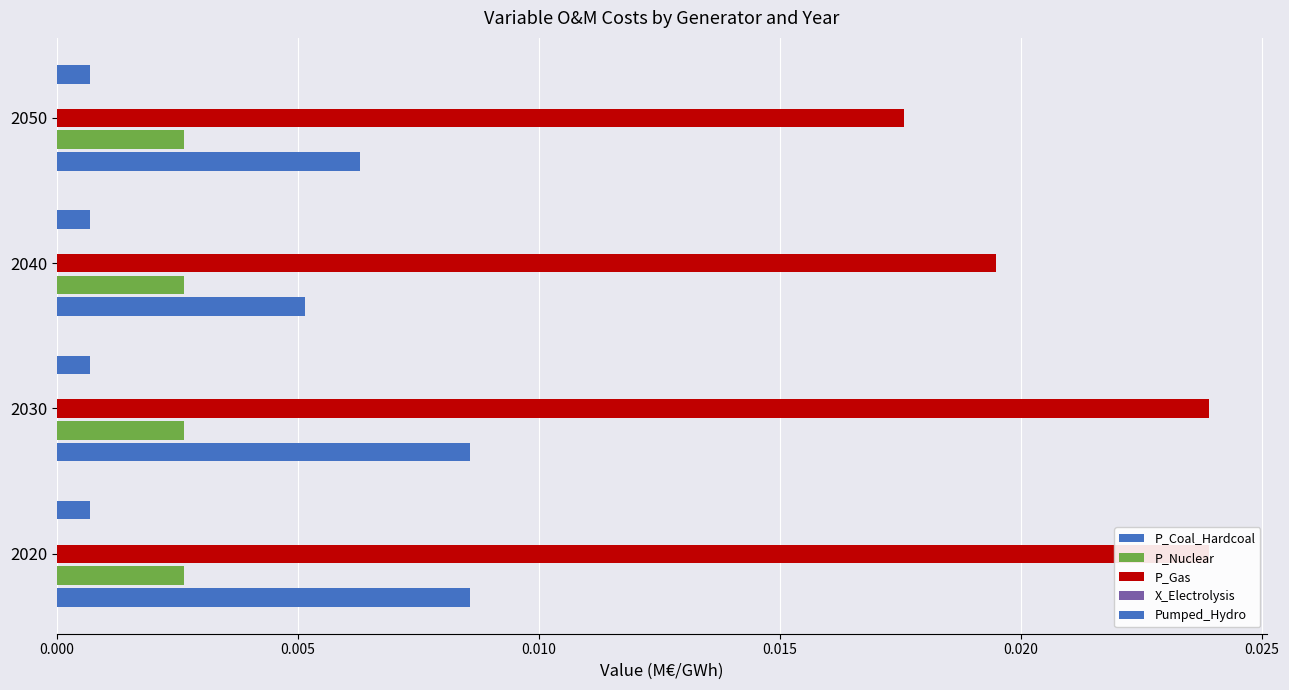

What are all the series names shown in the legend?

P_Coal_Hardcoal, P_Nuclear, P_Gas, X_Electrolysis, Pumped_Hydro